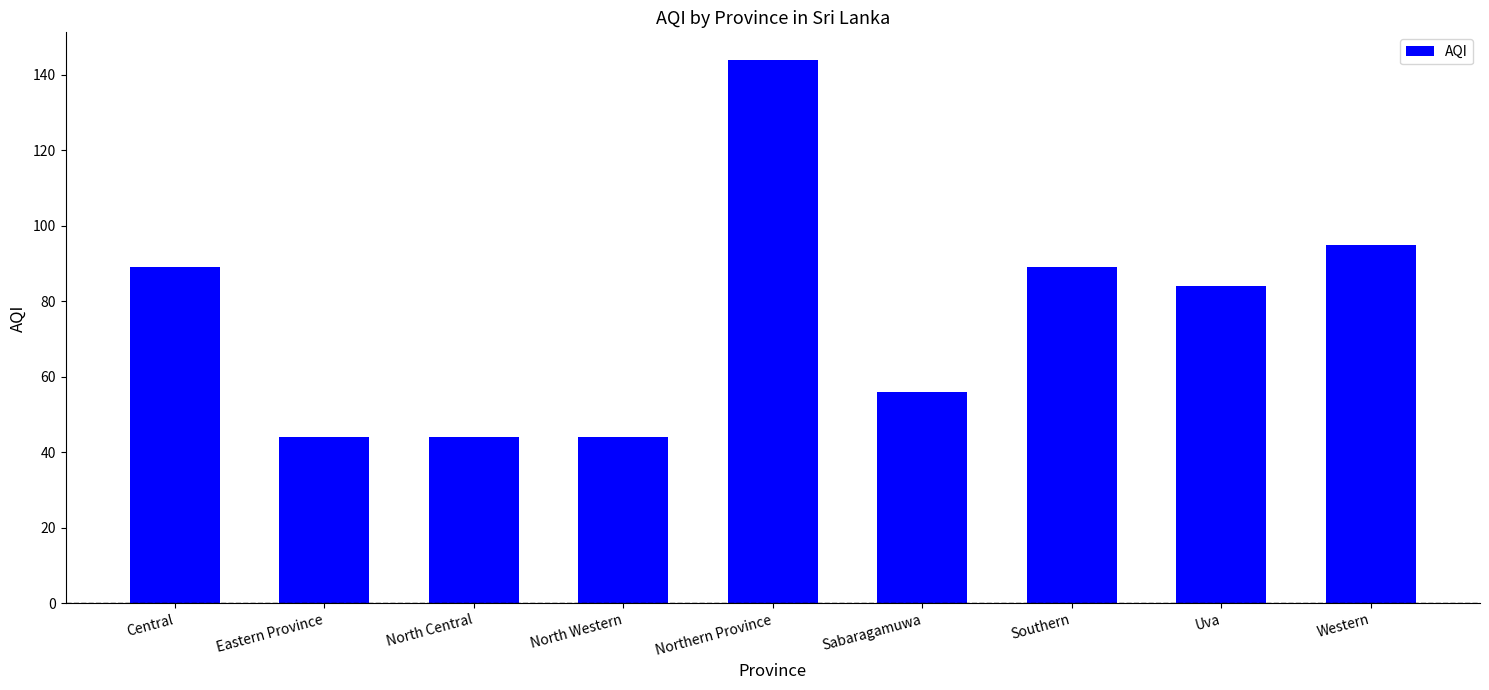

What is the difference between the second highest and second lowest values?

51